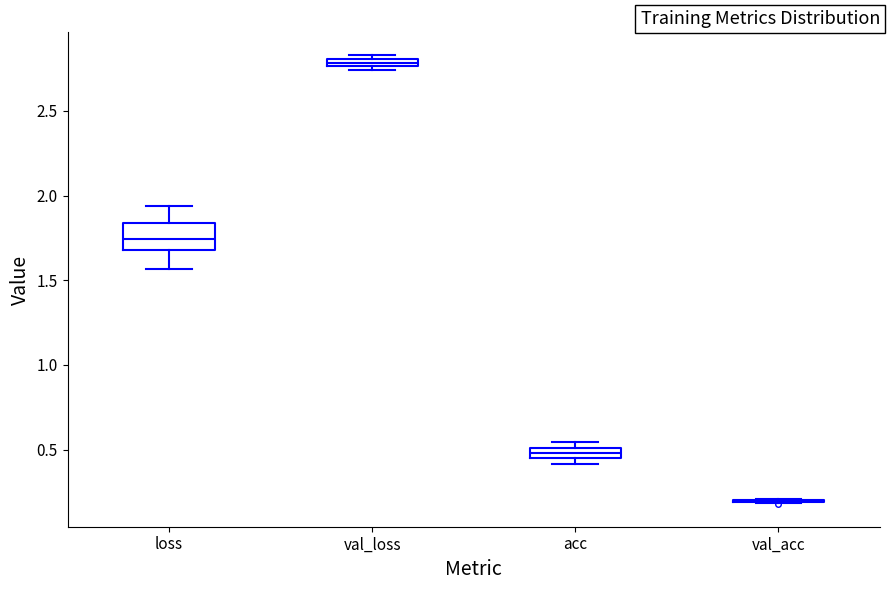

Where is the lower edge of the box for acc on the y-axis? The values are not printed on the chart, so give them approximately, as read against the axis.

0.45